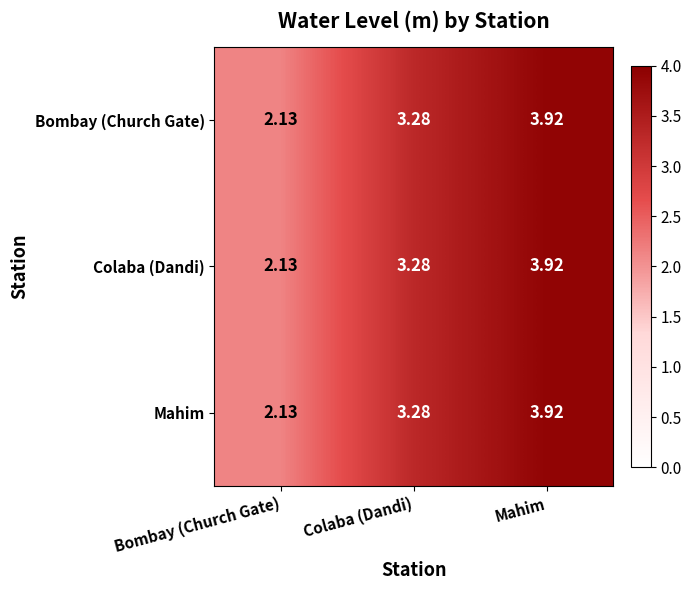

At which label does Colaba (Dandi) first exceed 3?

Colaba (Dandi)